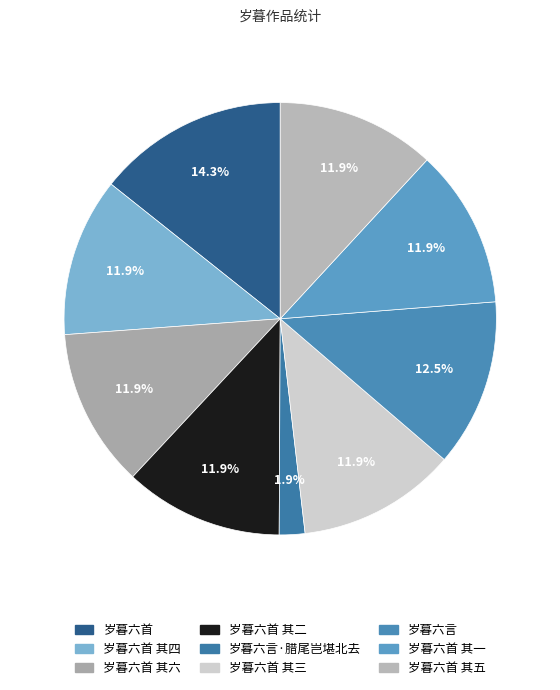

Count the number of slices in the pie.

9